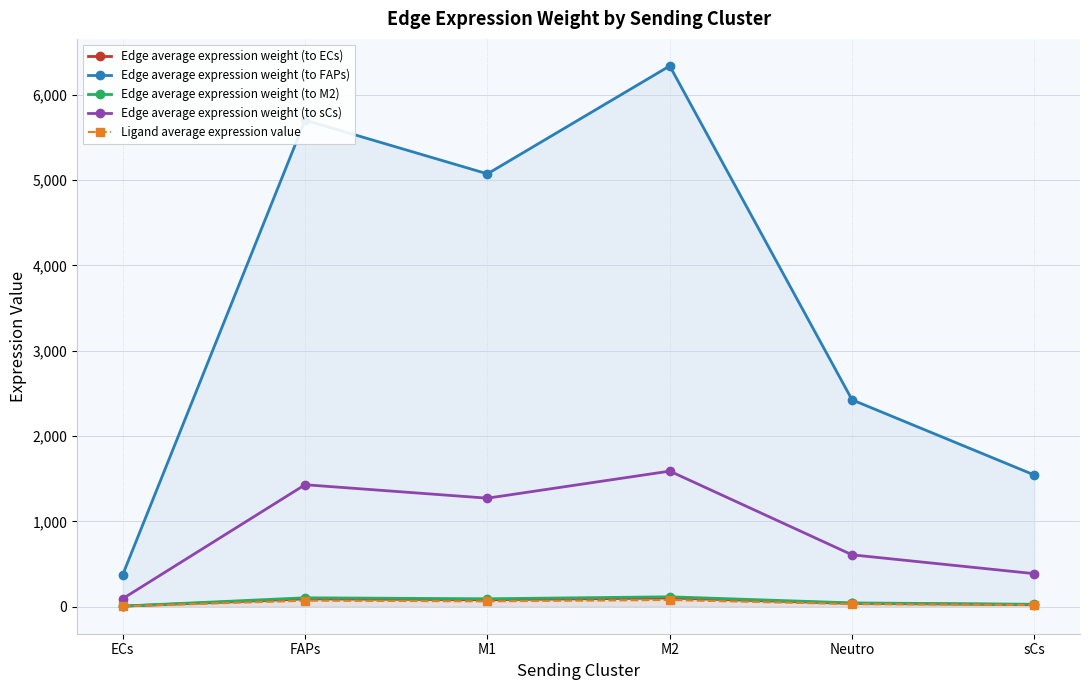

Reading left to right, list all the values displayed in this chart.

Edge average expression weight (to ECs): 6.0	91.6	81.5	101.8	38.9	24.8
Edge average expression weight (to FAPs): 375.5	5703.5	5074.2	6339.3	2424.8	1543.4
Edge average expression weight (to M2): 6.9	104.2	92.7	115.8	44.3	28.2
Edge average expression weight (to sCs): 94.1	1429.8	1272.0	1589.2	607.9	386.9
Ligand average expression value: 4.7	70.9	63.1	78.8	30.1	19.2